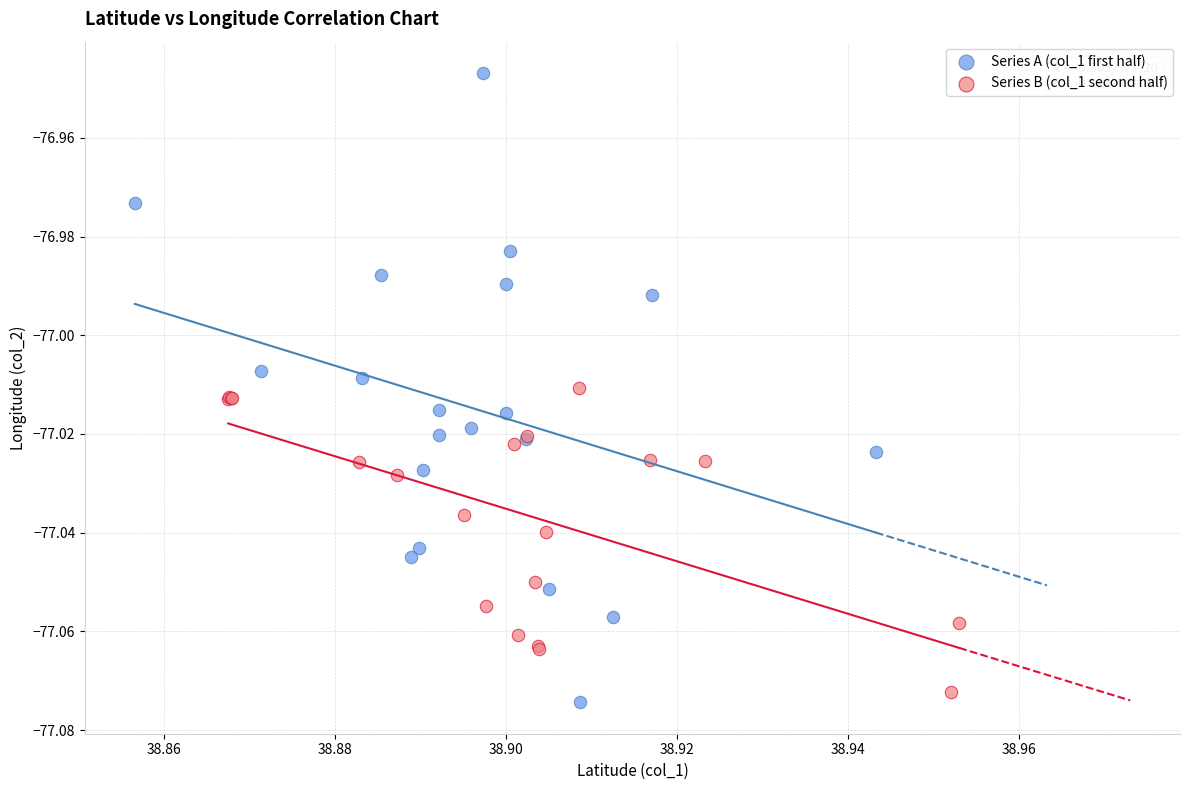

Which series contains the highest Y value?

Series A (col_1 first half)